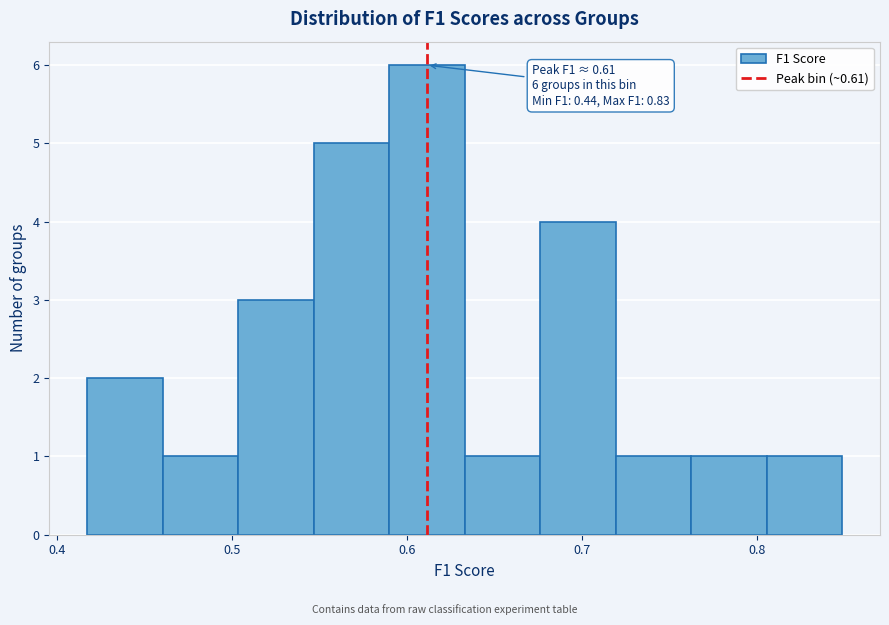

Over which range of the x-axis is the bar tallest?

0.59 to 0.63